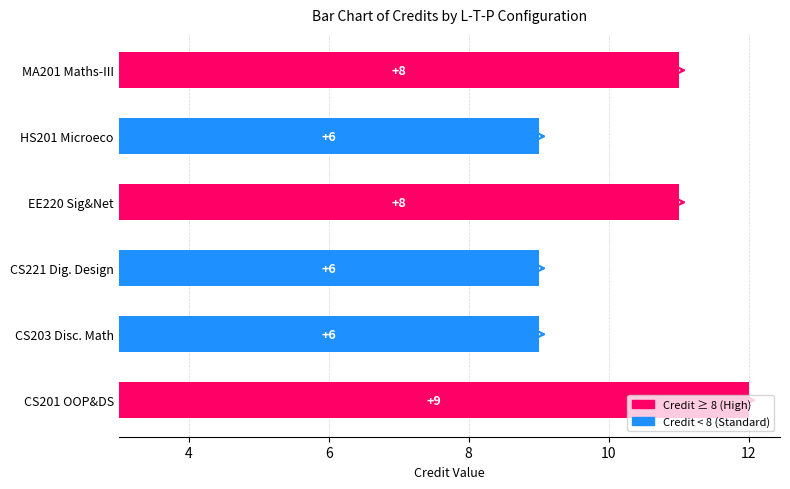

How many bars are there in total?

6